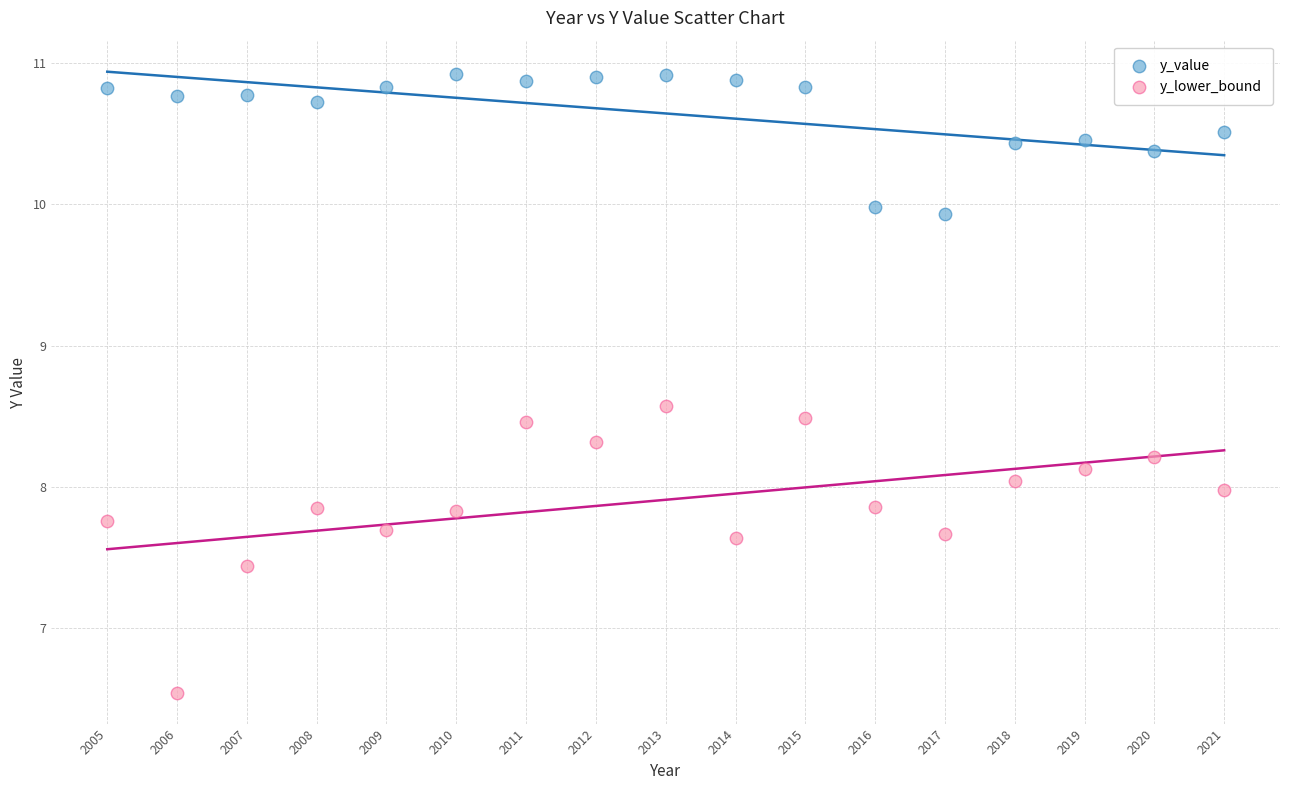

Which series contains the lowest Y value?

y_lower_bound